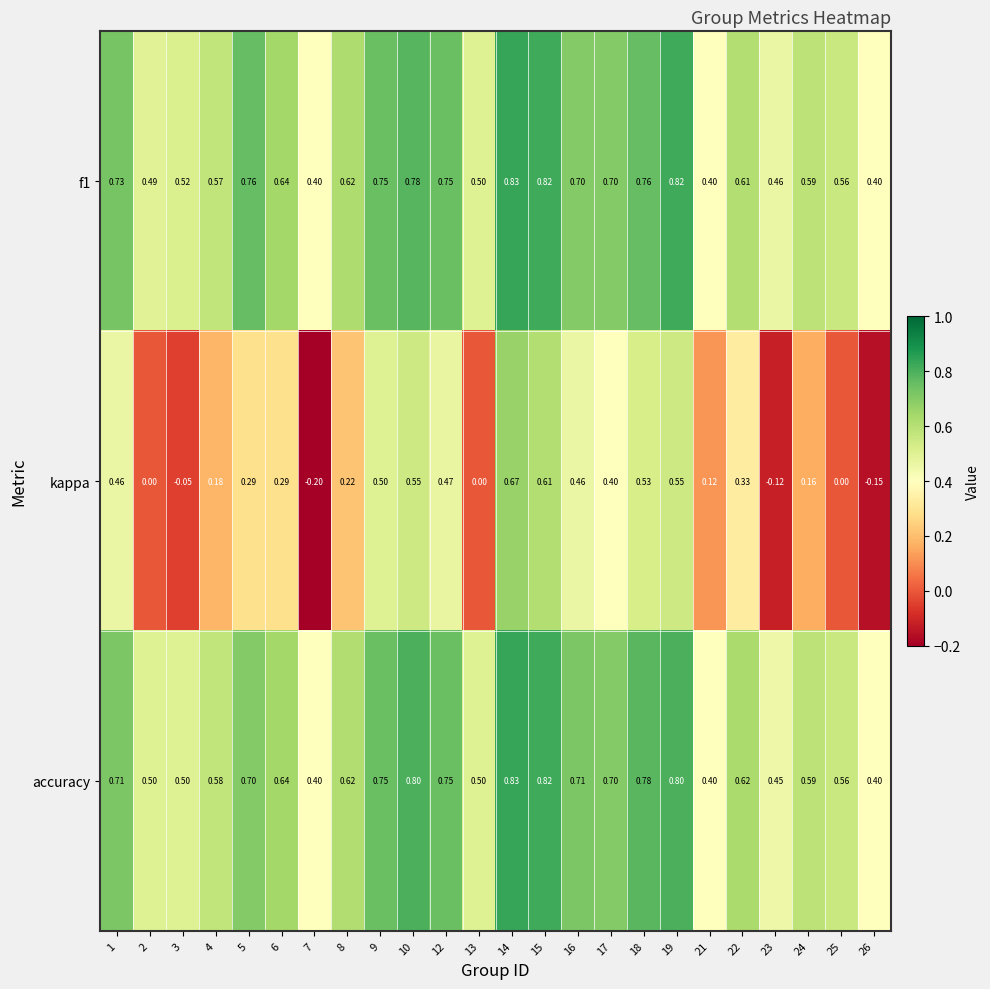

At which category does the chart reach its peak across all series?

14